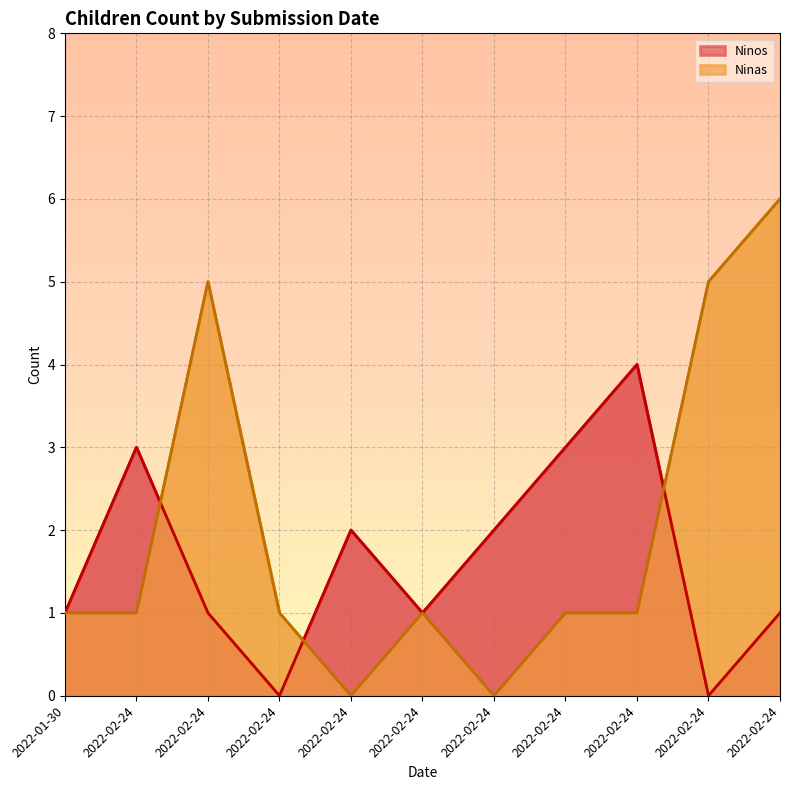

Which category has the lowest value across all series?

2022-02-24